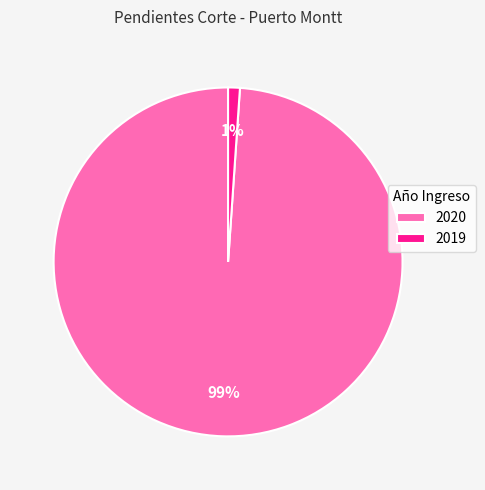

To the nearest percent, what is the difference between the largest and smallest slice percentages?

98%